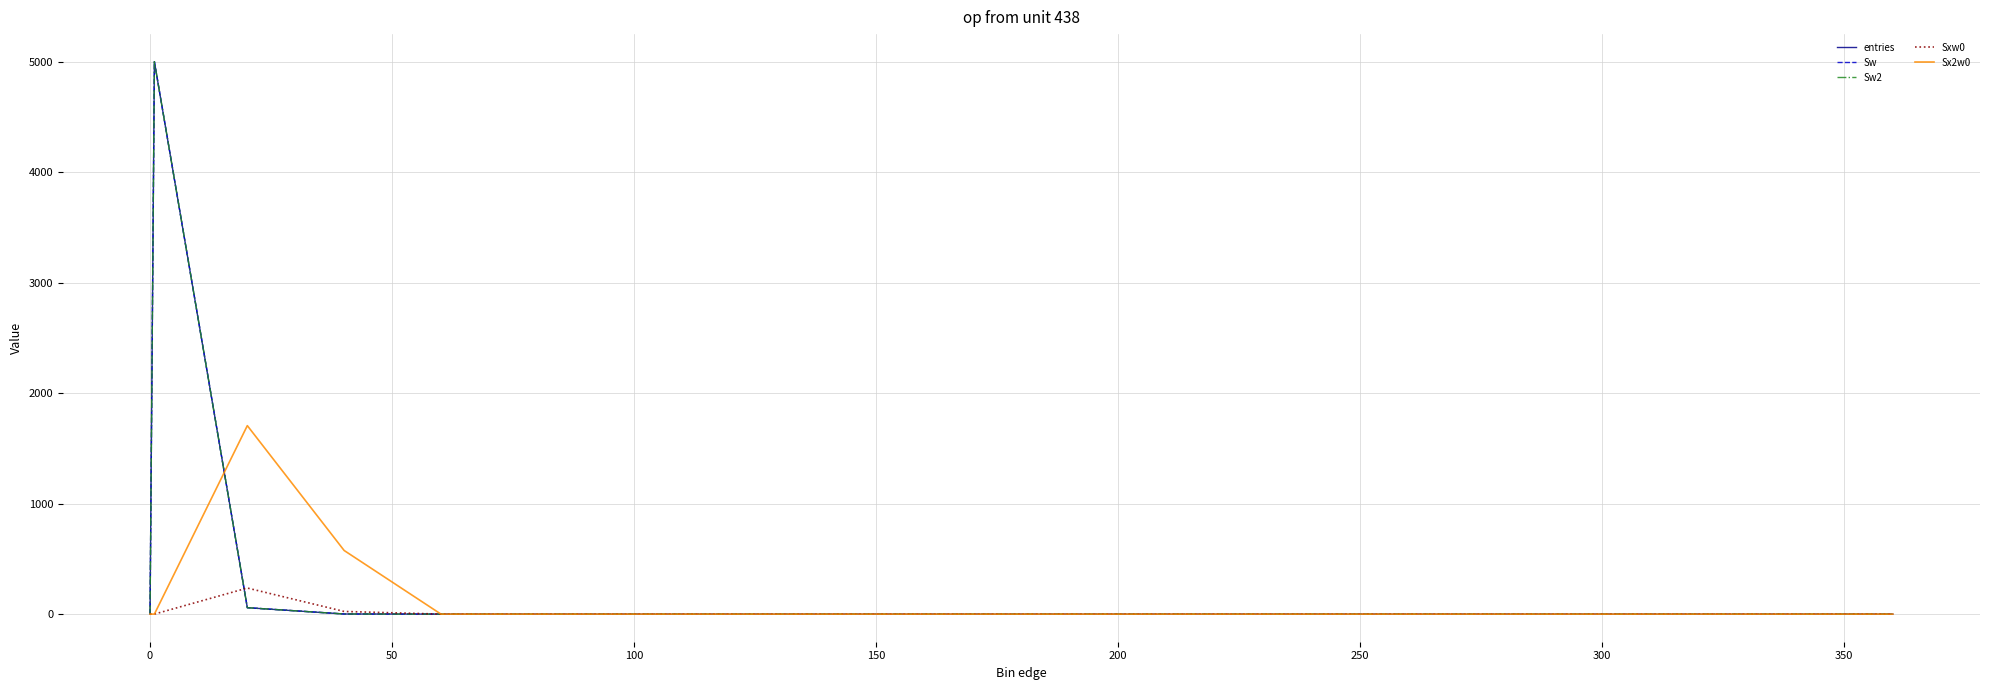

Does the chart have visible grid lines?

Yes